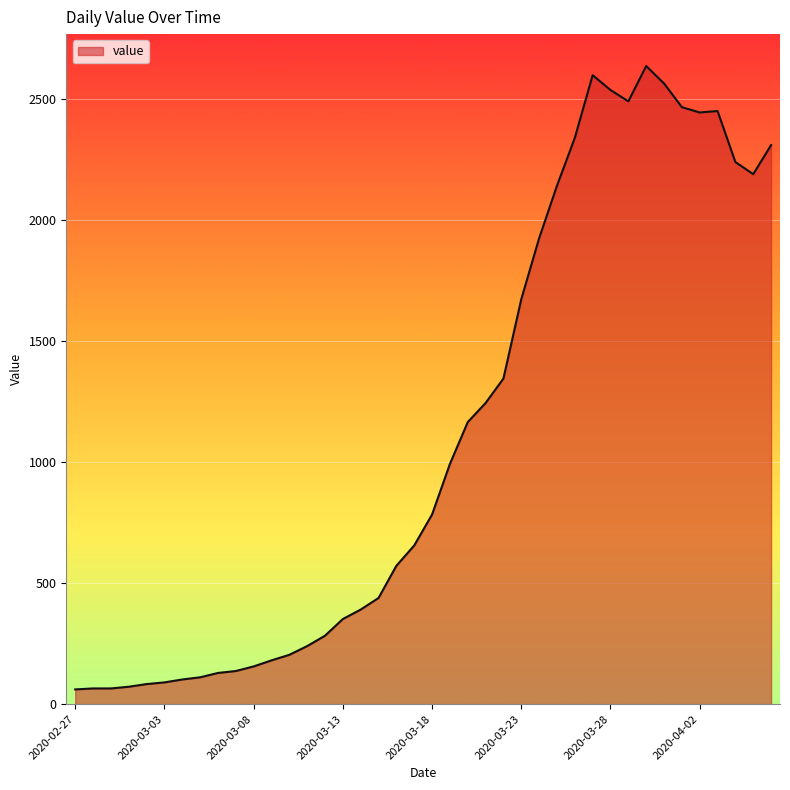

What is the minimum value shown in the chart?

61